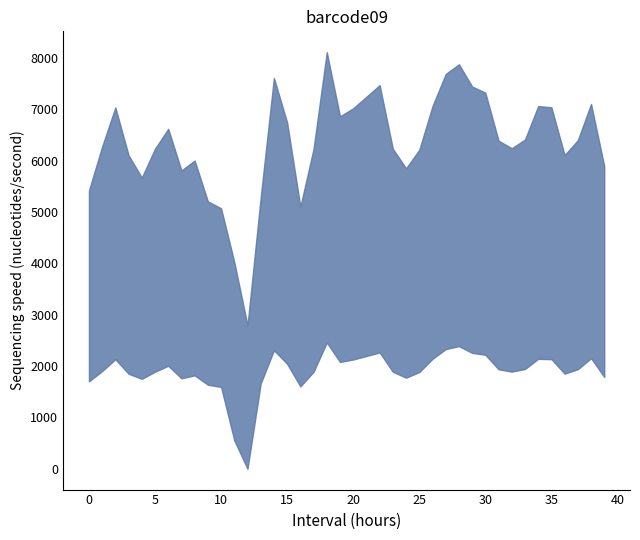

Is the value of Scen_6 at 36 greater than the value of Scen_9 at 37?

No